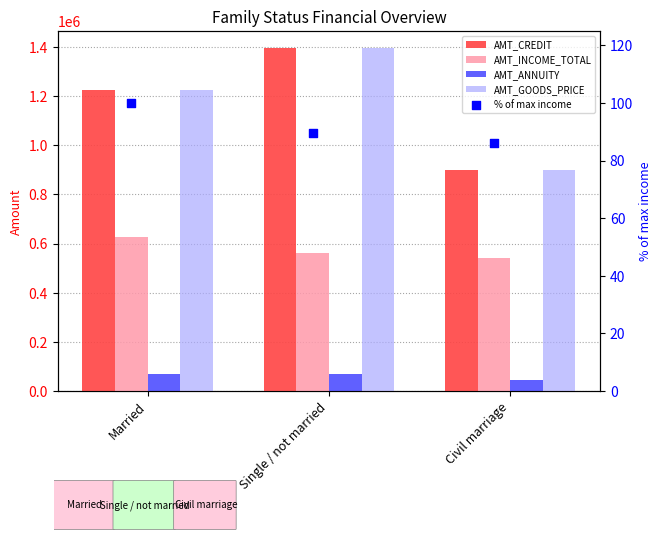

Is the value of AMT_CREDIT at Married greater than the value of % of max income at Single / not married?

Yes